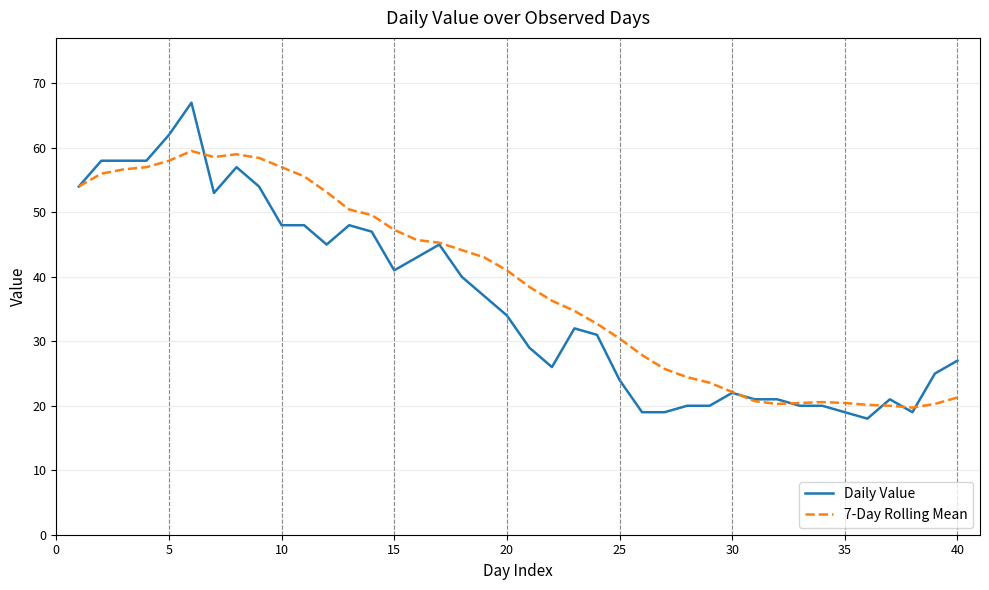

Which series has the largest range (max minus min)?

Daily Value